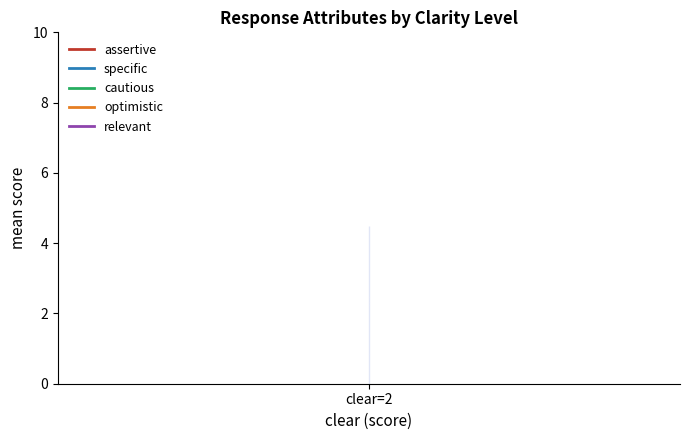

Which series has the largest total across all categories?

relevant